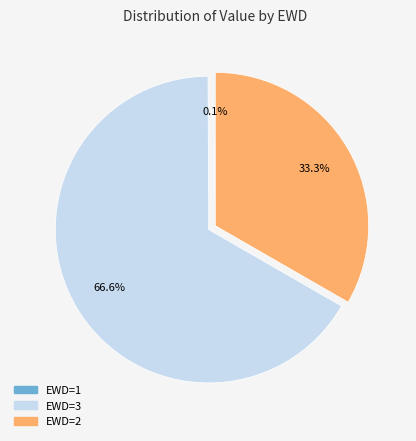

Does any single category account for the majority?

Yes